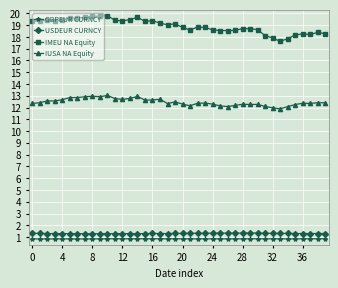

What is the difference between the maximum and minimum values in the IUSA NA Equity series?

1.1